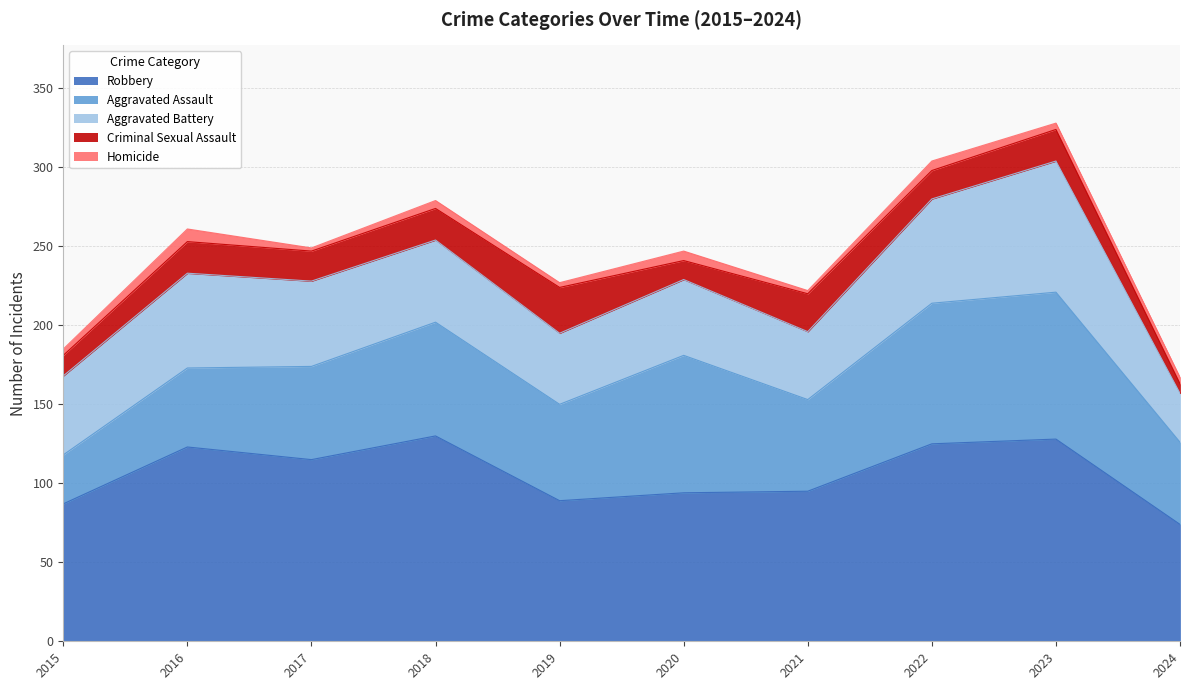

Is the value of Aggravated Battery at 2023 greater than the value of Aggravated Assault at 2016?

Yes